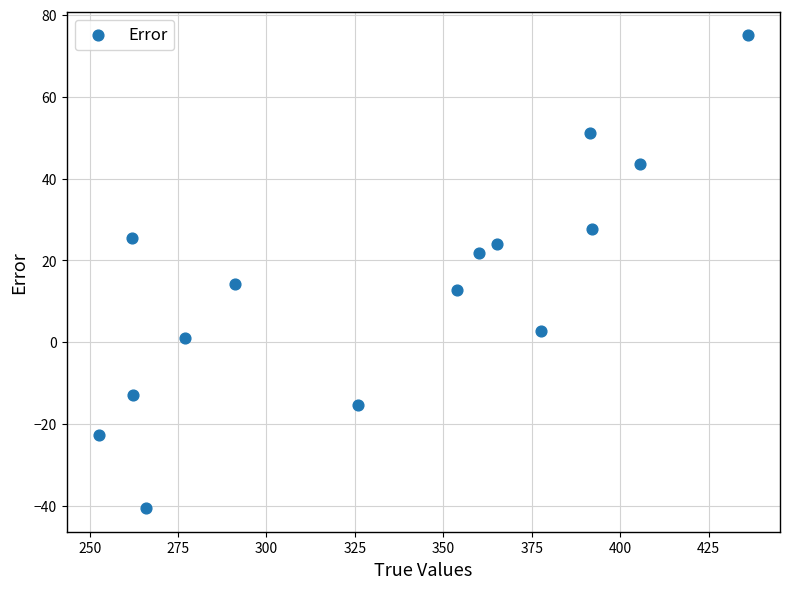

What is the range of X values (max minus min)?

183.3